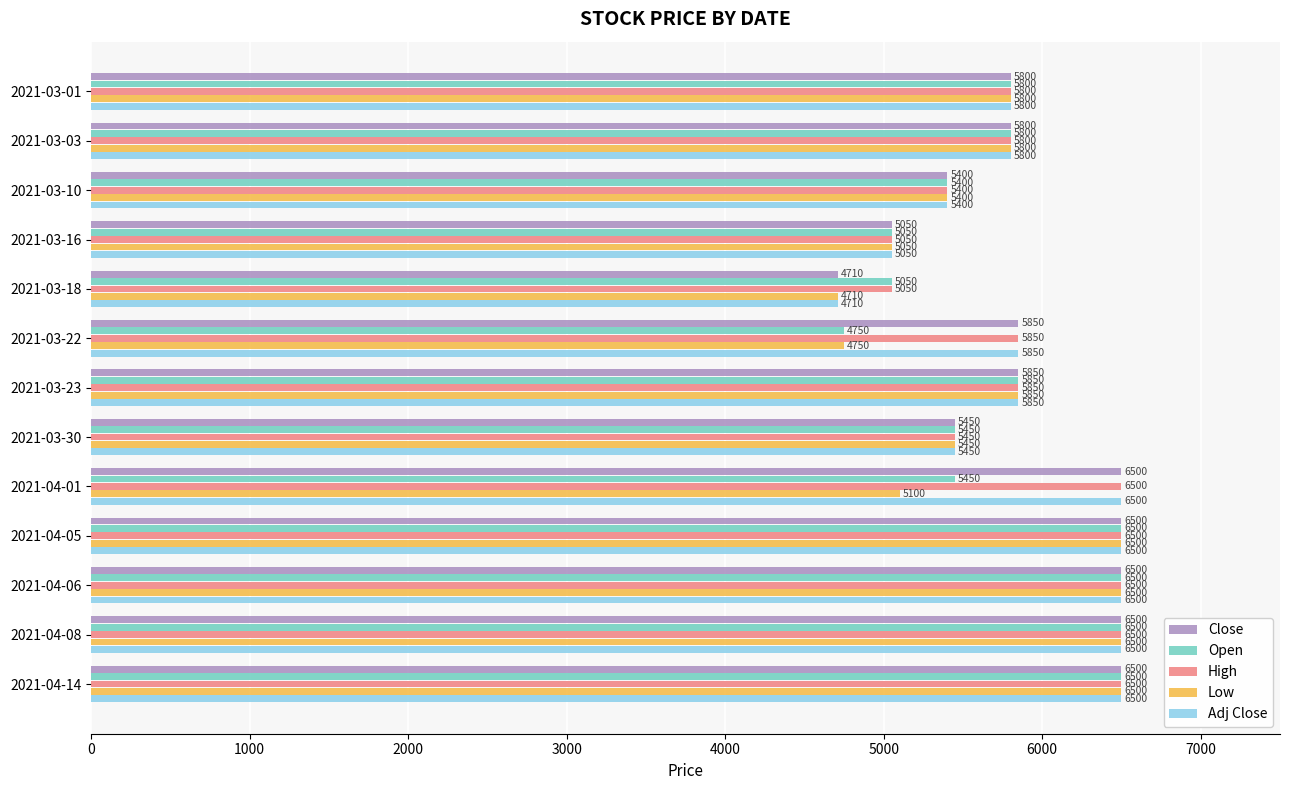

What is the approximate value of Open at 2021-03-22, to the nearest 10?

4750